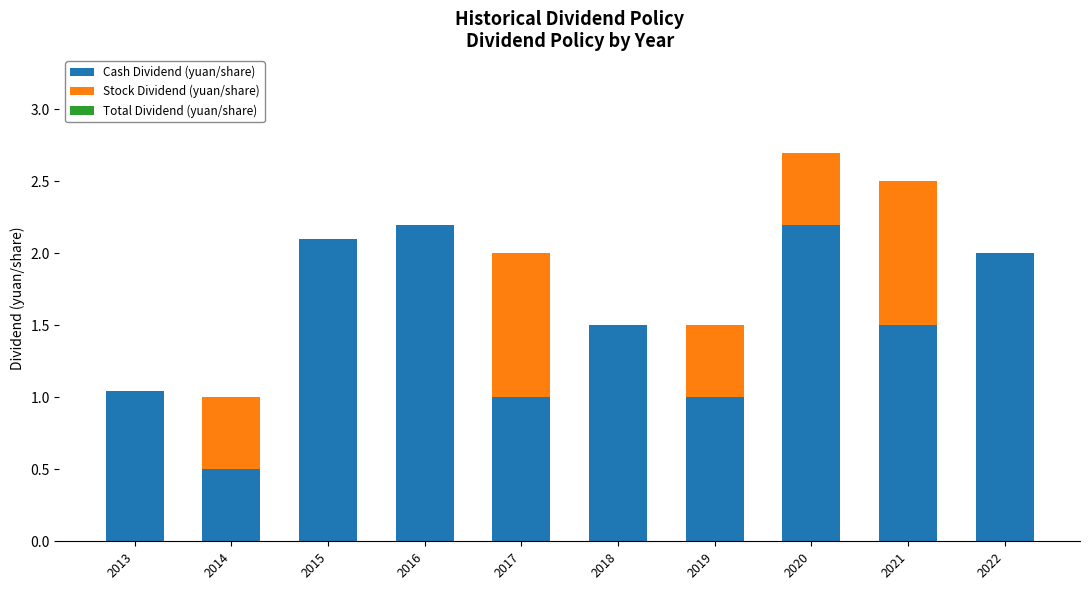

Reading left to right, what are all the values shown in this chart?

Cash Dividend (yuan/share): 1.0	0.5	2.1	2.2	1.0	1.5	1.0	2.2	1.5	2.0
Stock Dividend (yuan/share): 0.0	0.5	0.0	0.0	1.0	0.0	0.5	0.5	1.0	0.0
Total Dividend (yuan/share): 0.0	0.0	0.0	0.0	-0.0	0.0	0.0	0.0	0.0	0.0